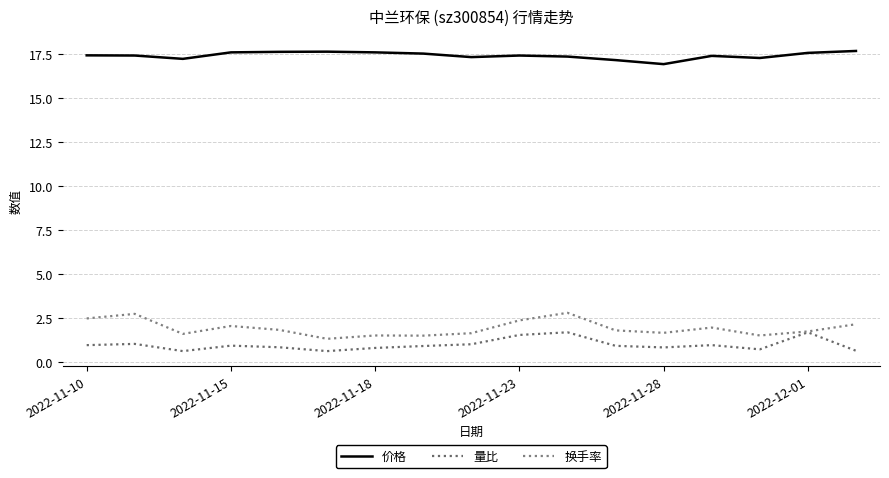

What is the maximum value shown in the chart?

17.7